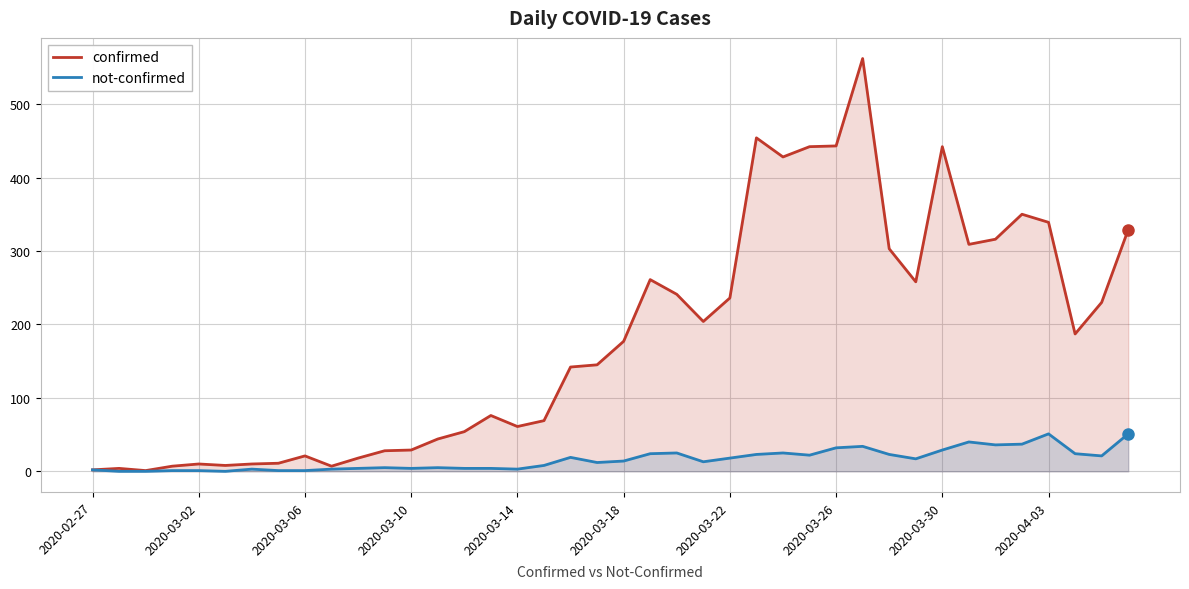

True or false: not-confirmed and confirmed intersect in this chart.

False